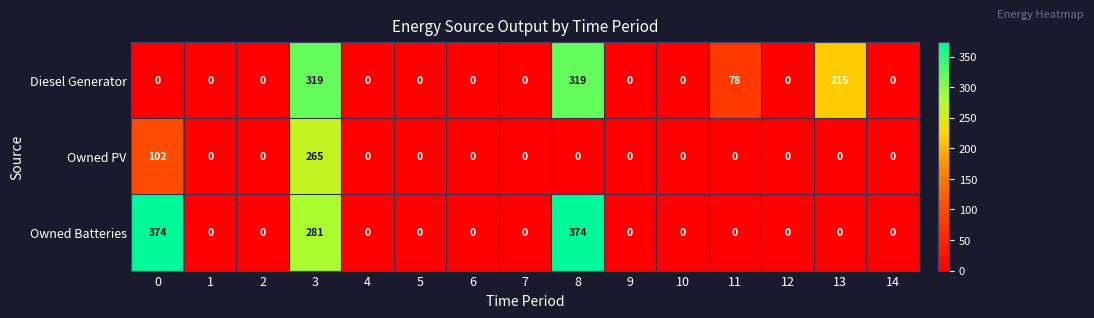

The Owned PV series shows 0 at 1. True or false?

True